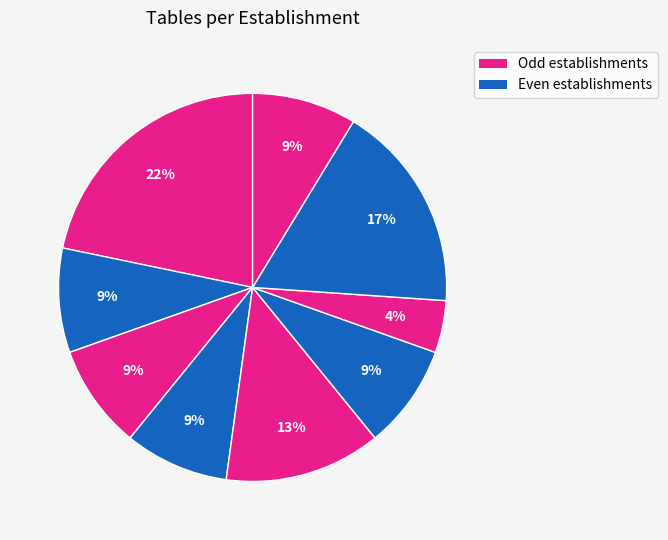

Count the number of slices in the pie.

9